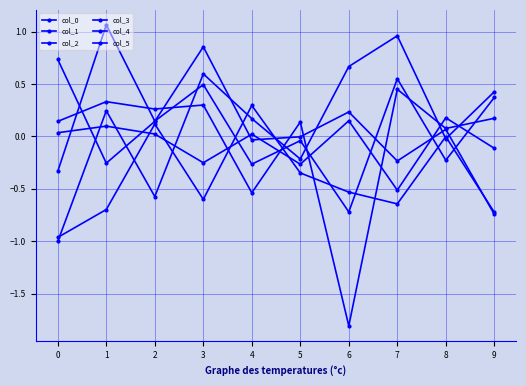

What is the difference between the maximum and minimum values in the col_5 series?

2.3